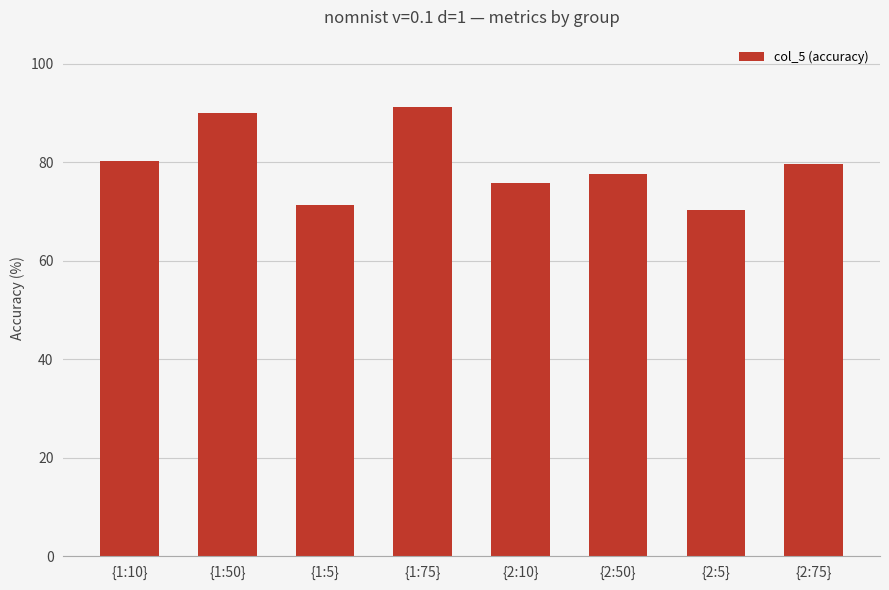

What is the change in value from {1:50} to {2:50}?

-12.4